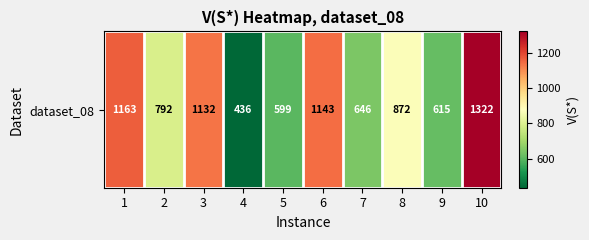

Rank the categories by value from lowest to highest.

4, 5, 9, 7, 2, 8, 3, 6, 1, 10